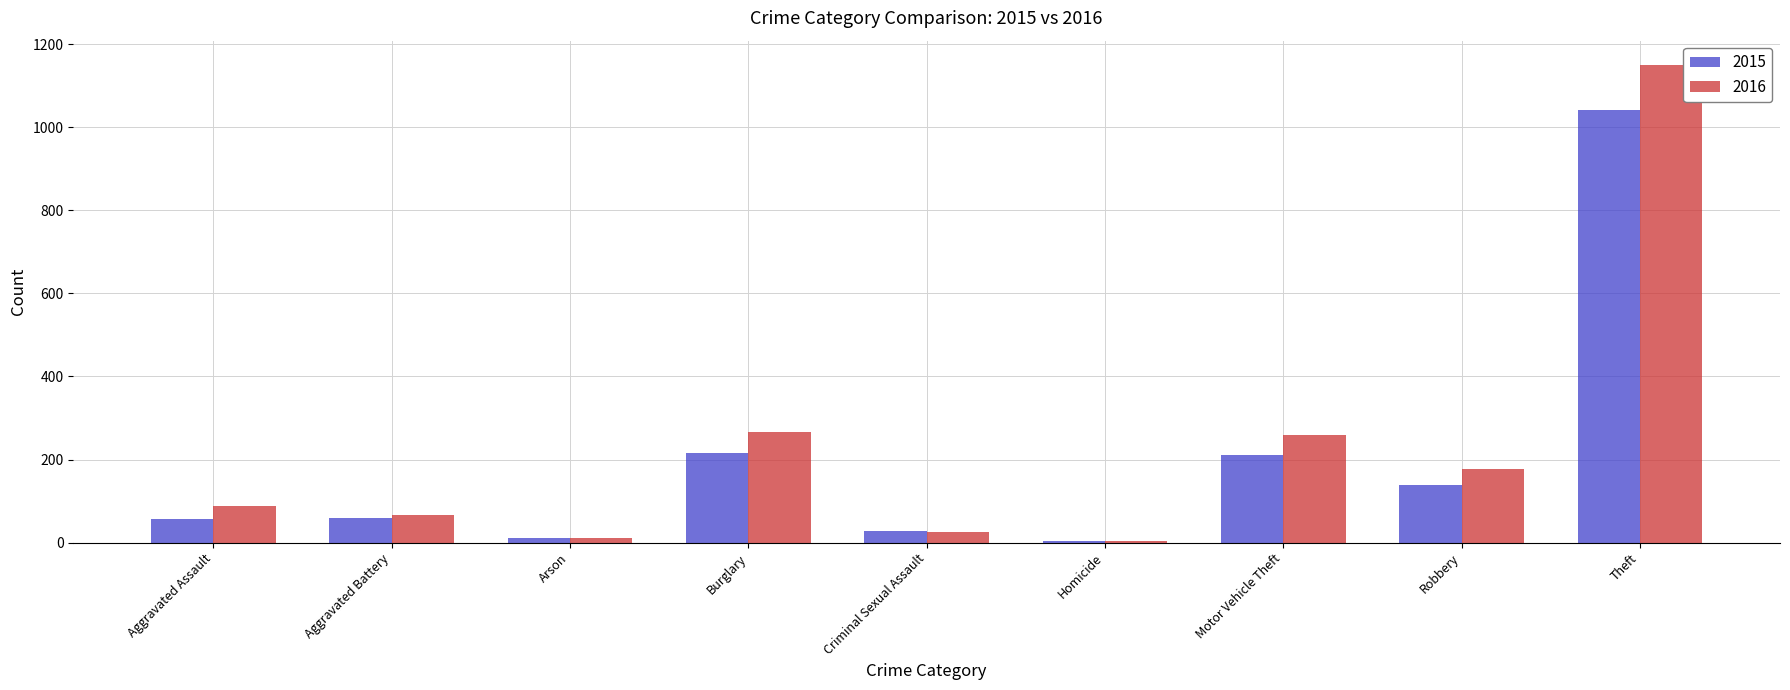

What is the average value of the 2015 series?

196